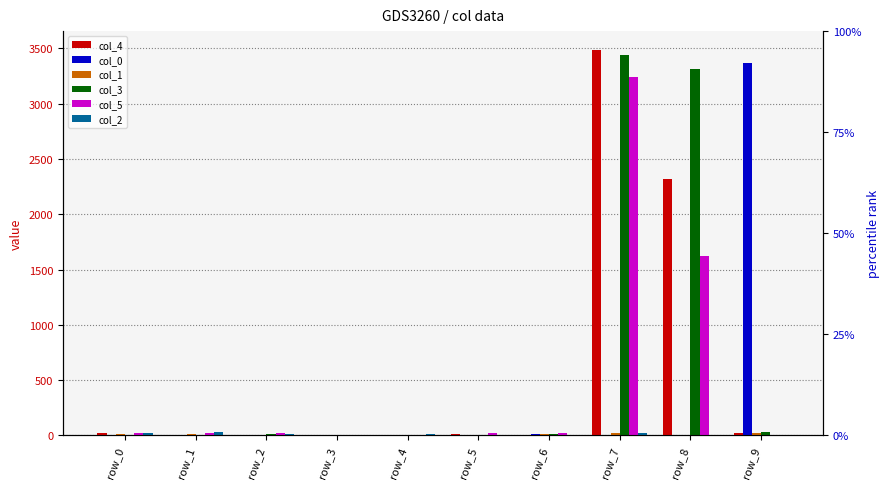

How many data points in col_3 are above 12?

4